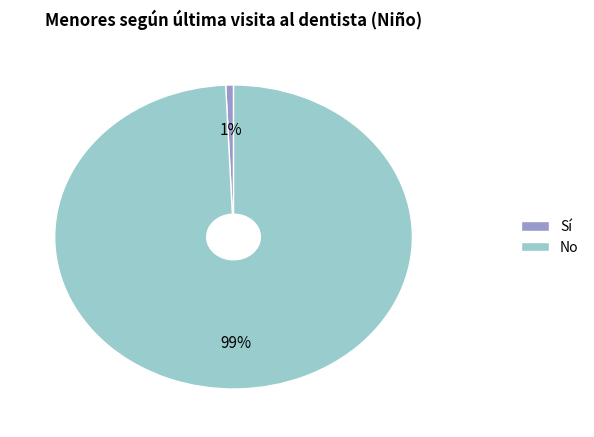

How many slices are in this pie chart?

2